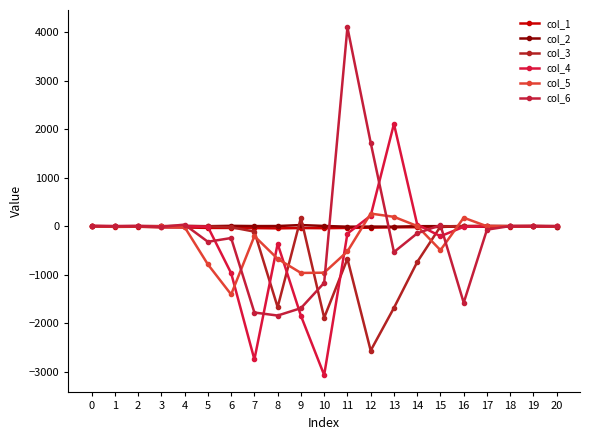

At which category does the chart reach its peak across all series?

11